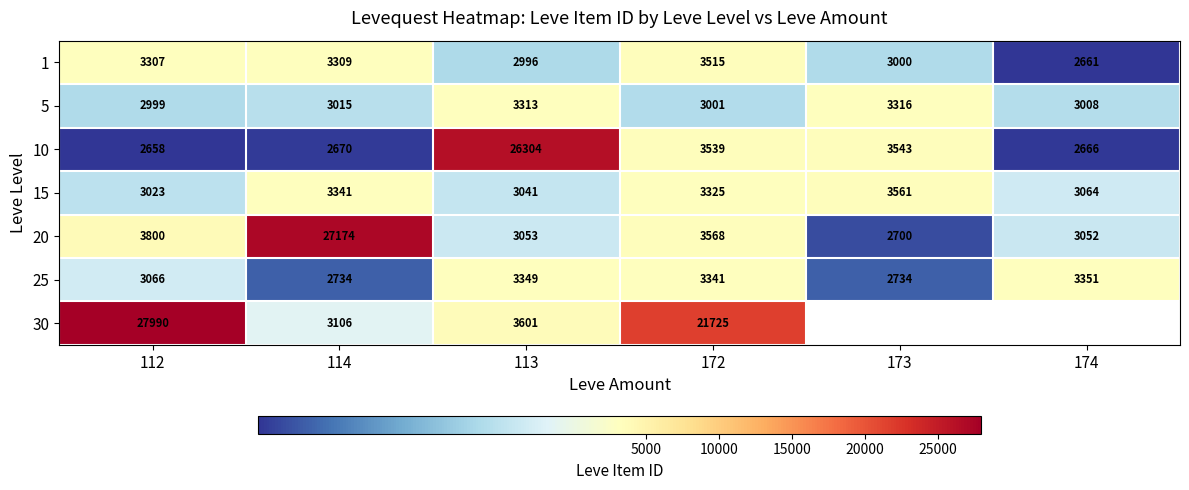

How many data points in 10 are less than 3539?

3